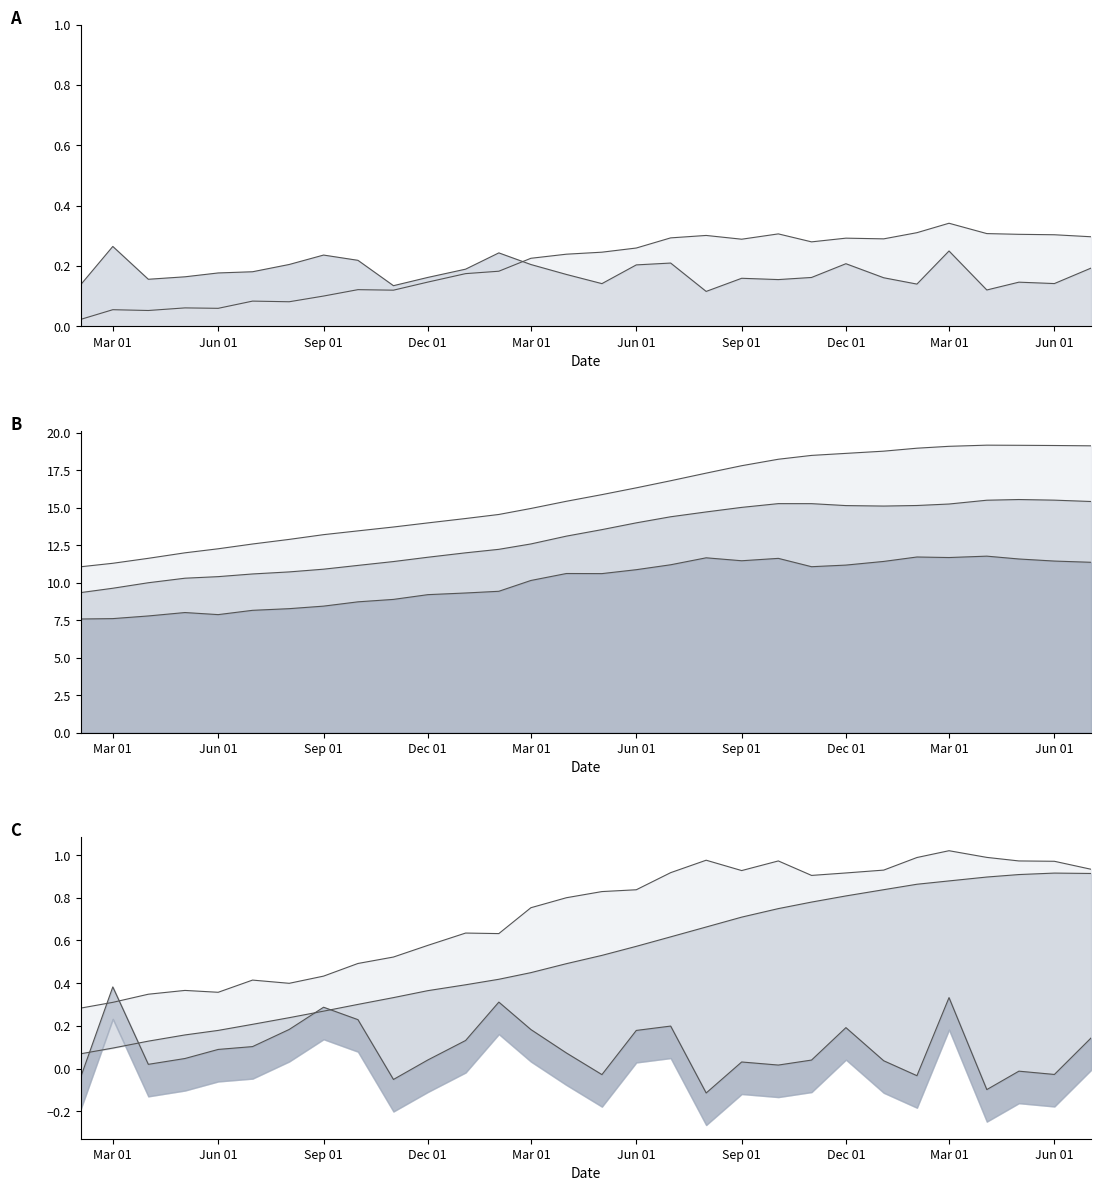

True or false: SMA20 has a value of 6.0 at 2005-11-01.

False